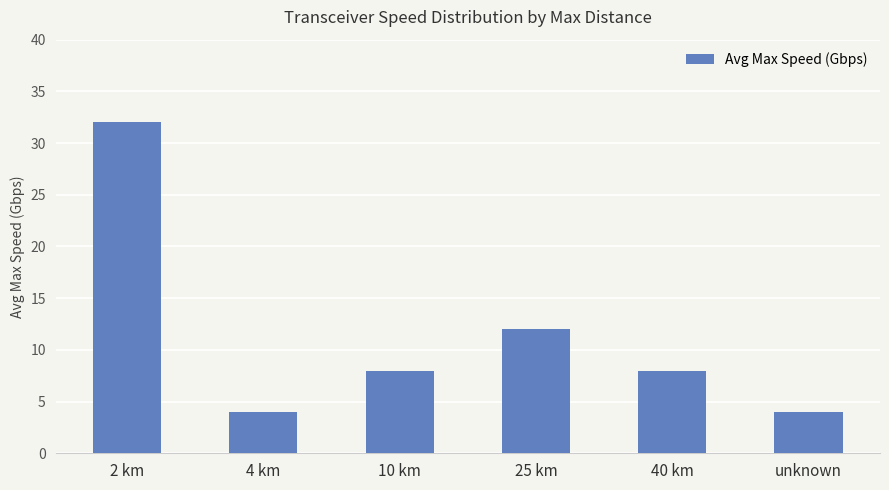

What is the value of the 4th bar from the left?

12